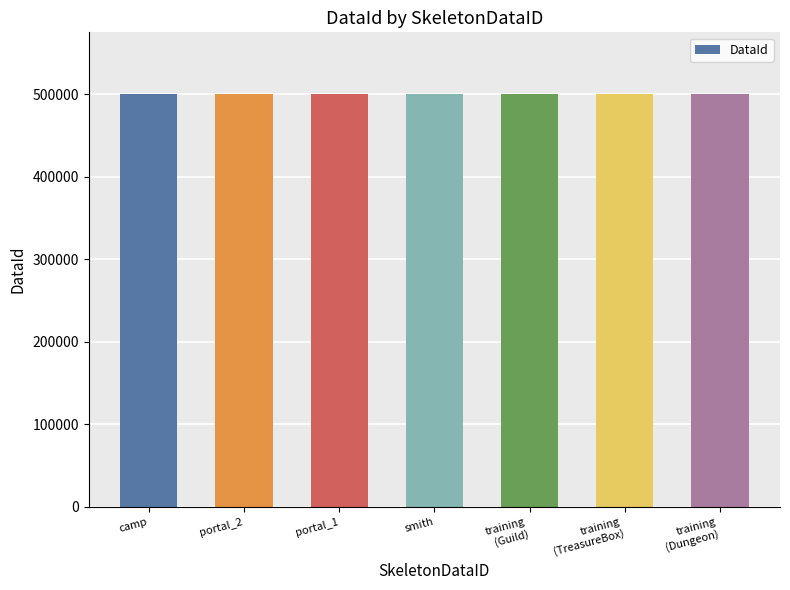

How many categories are shown in the chart?

7